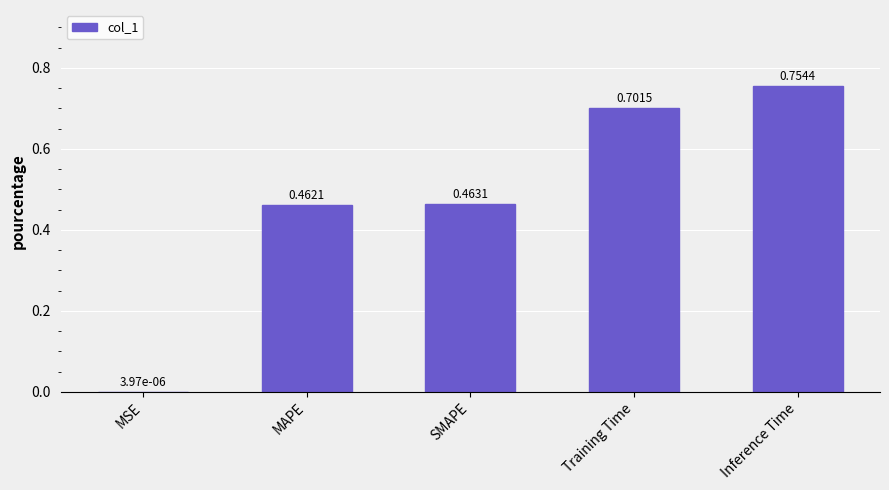

What is the change in value from MSE to Training Time?

+0.7